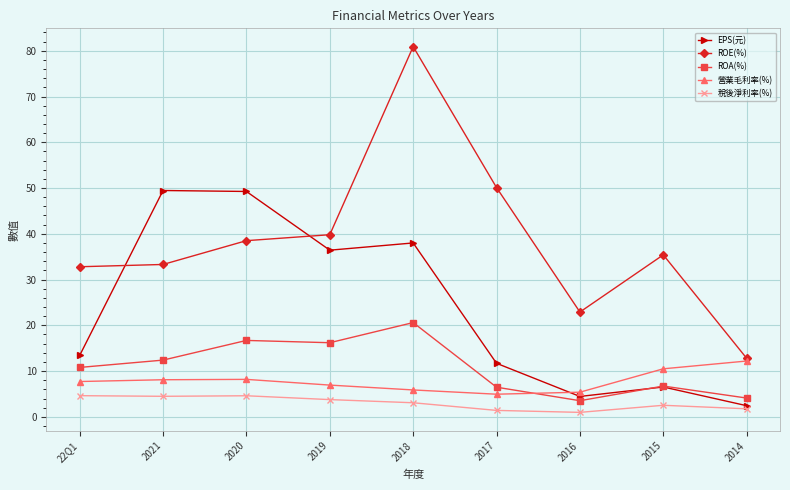

Does the chart have visible grid lines?

Yes